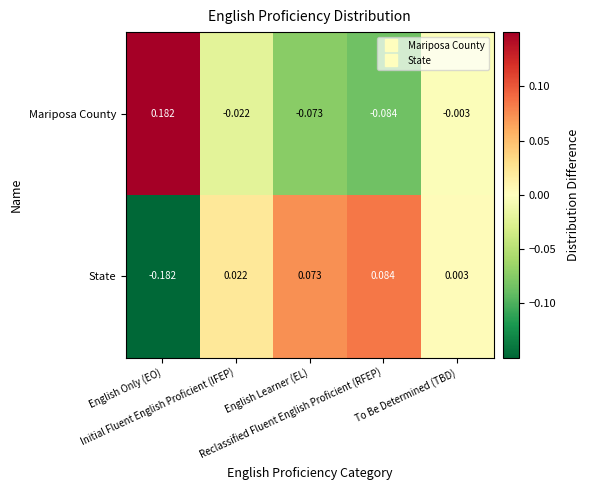

List the series in order of their peak value, lowest first.

State, Mariposa County